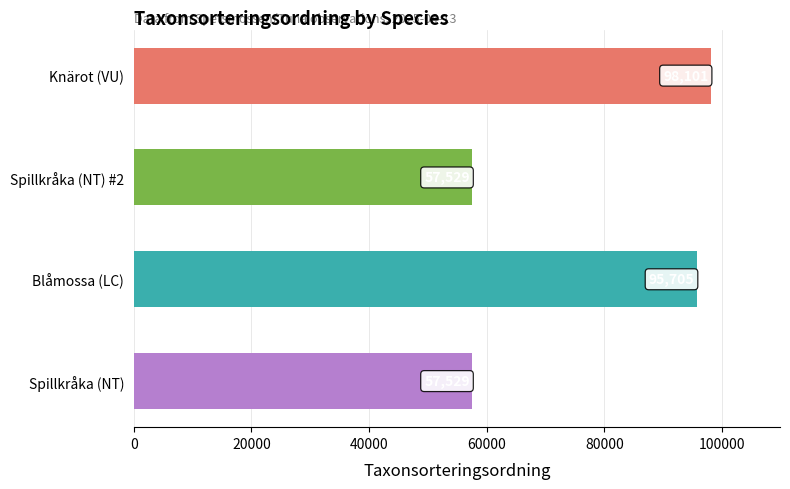

Reading left to right, extract all data points from this chart.

Spillkråka (NT)=57529	Blåmossa (LC)=95705	Spillkråka (NT) #2=57529	Knärot (VU)=98101